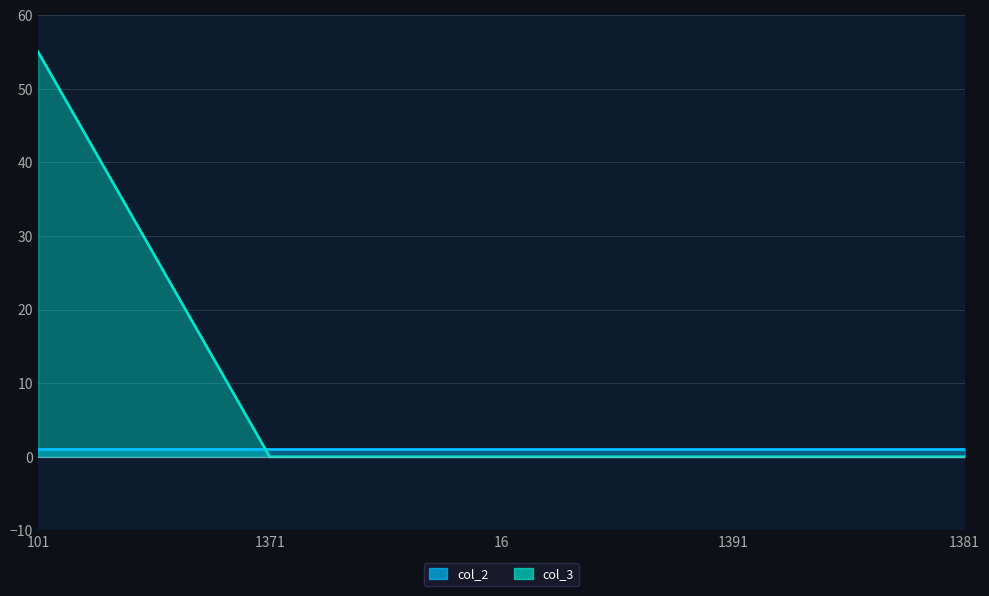

The chart shows a value of 0 at 1391. True or false?

True